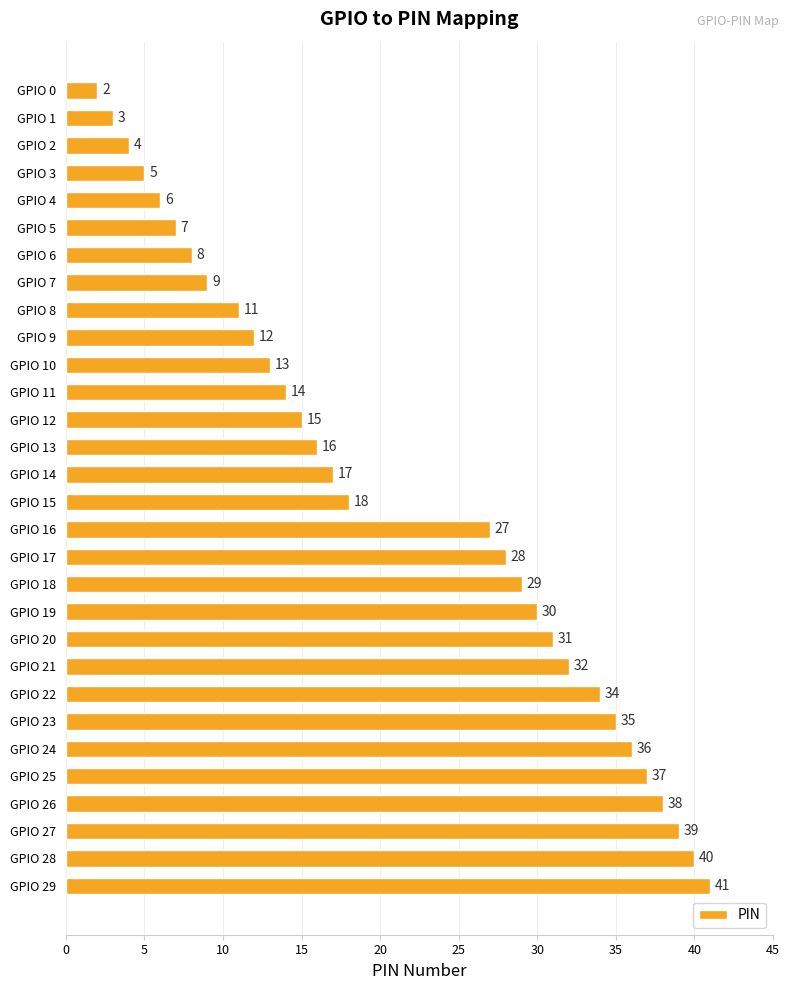

At which label is the value closest to 21?

GPIO 15